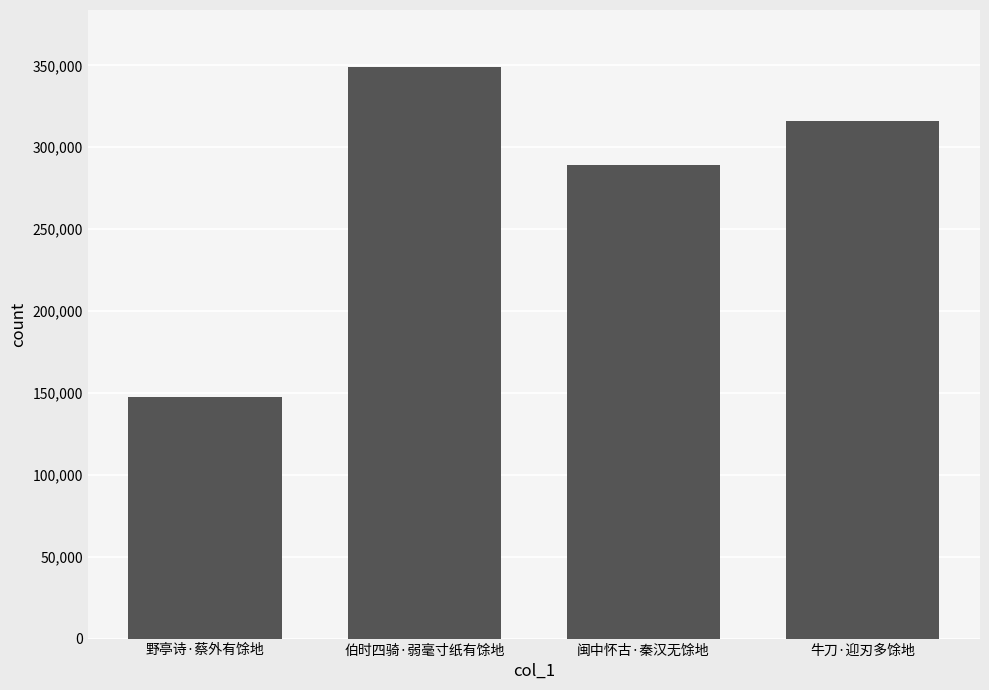

At which label does the data first exceed 315935?

伯时四骑·弱毫寸纸有馀地